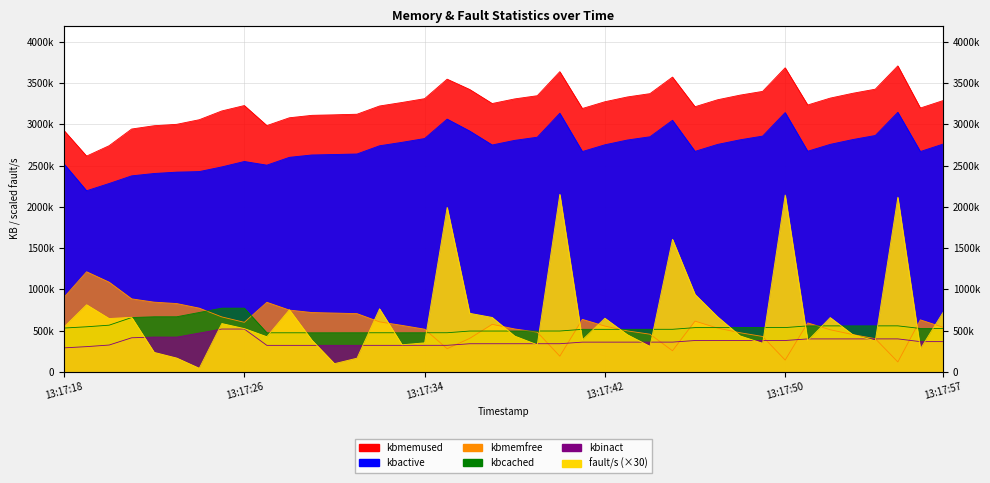

What are all the series names shown in the legend?

kbmemfree, kbmemused, kbactive, kbcached, kbinact, fault/s